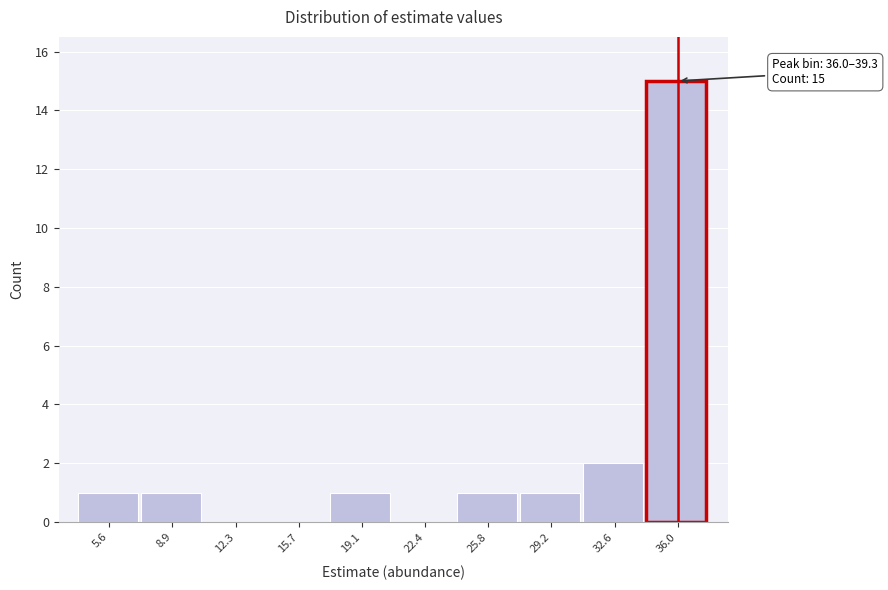

Reading left to right, transcribe all the data shown in this chart.

5.6=1	8.9=1	12.3=0	15.7=0	19.1=1	22.4=0	25.8=1	29.2=1	32.6=2	36.0=15